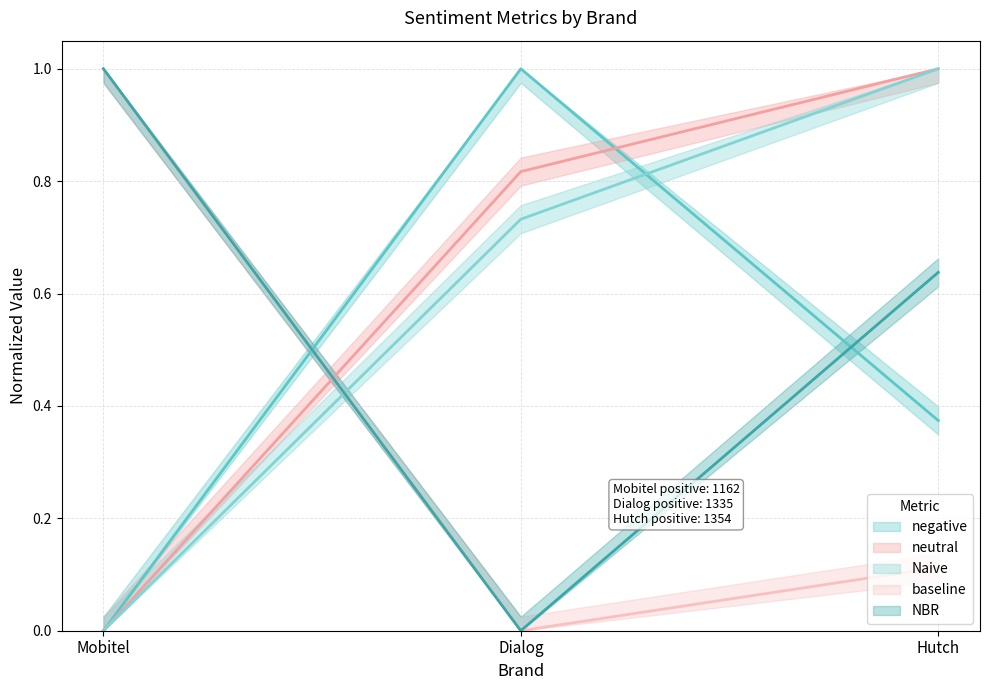

At which label does NBR reach its peak?

Mobitel